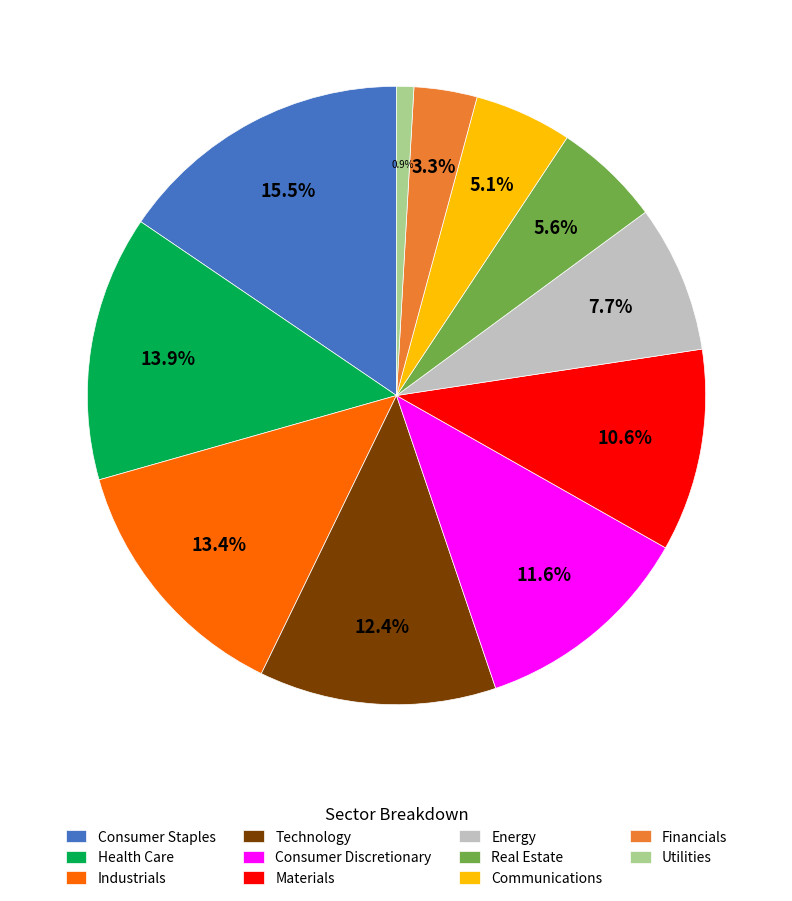

To the nearest percent, what is the combined percentage of Materials and Consumer Staples?

26%